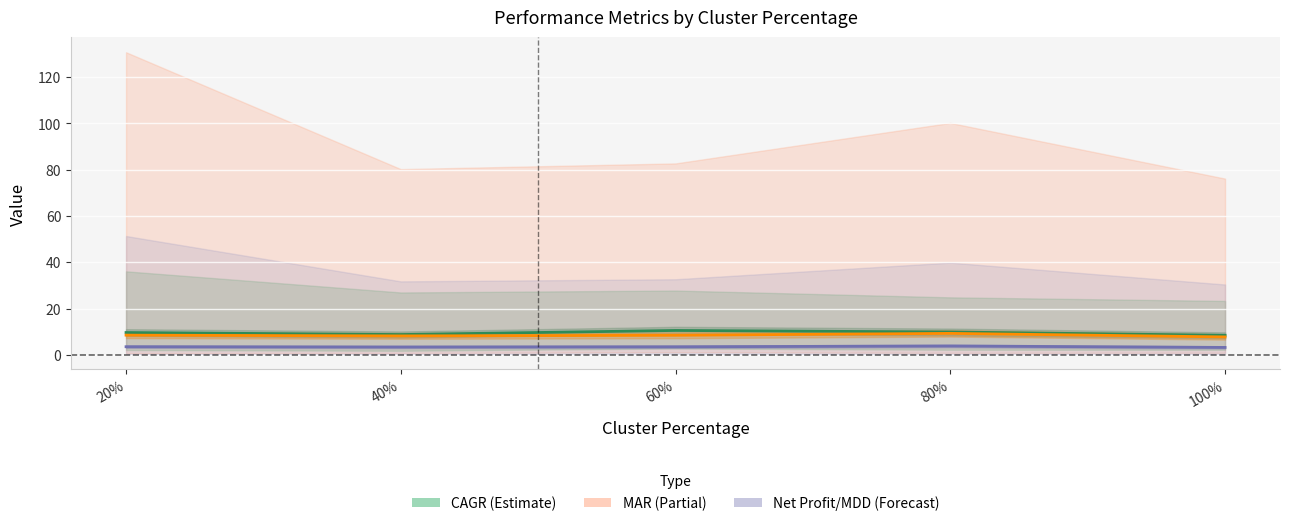

Reading left to right, transcribe all the data shown in this chart.

CAGR (Estimate): 9.6	8.8	10.5	9.9	8.5
MAR (Partial): 8.5	8.2	8.5	9.3	7.8
Net Profit/MDD (Forecast): 3.5	3.4	3.5	3.8	3.2